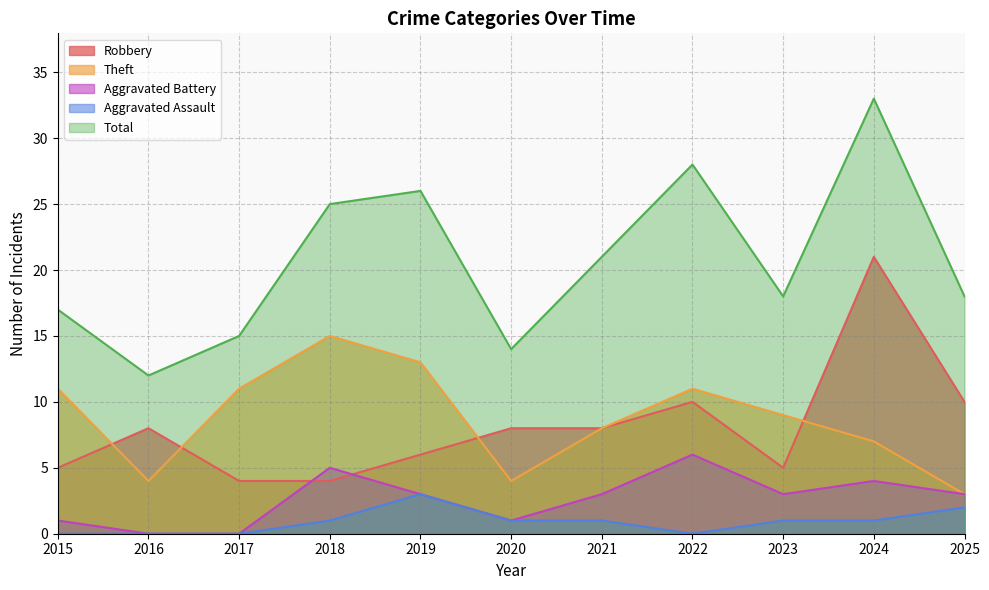

What is the sum of all Robbery values?

89